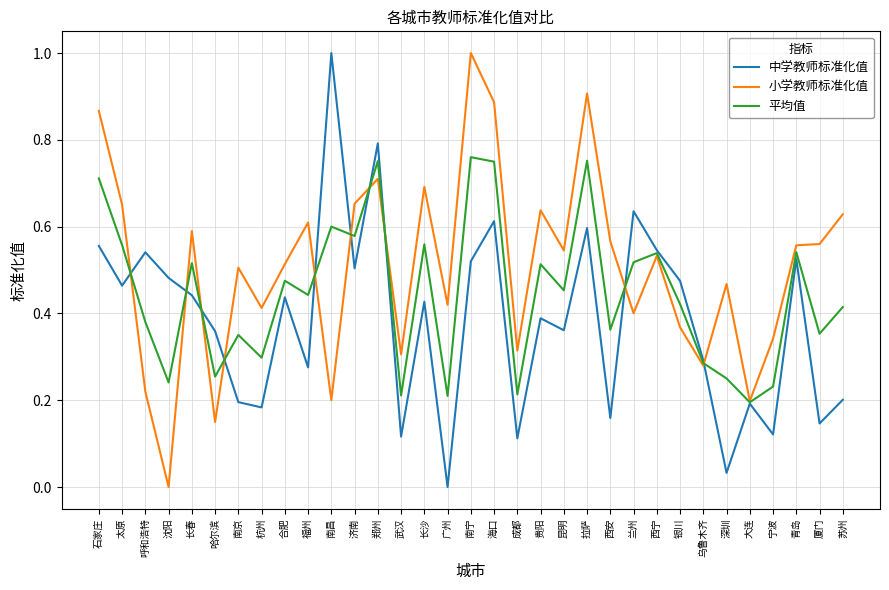

Between which two adjacent categories do 中学教师标准化值 and 小学教师标准化值 first intersect?

太原 and 呼和浩特